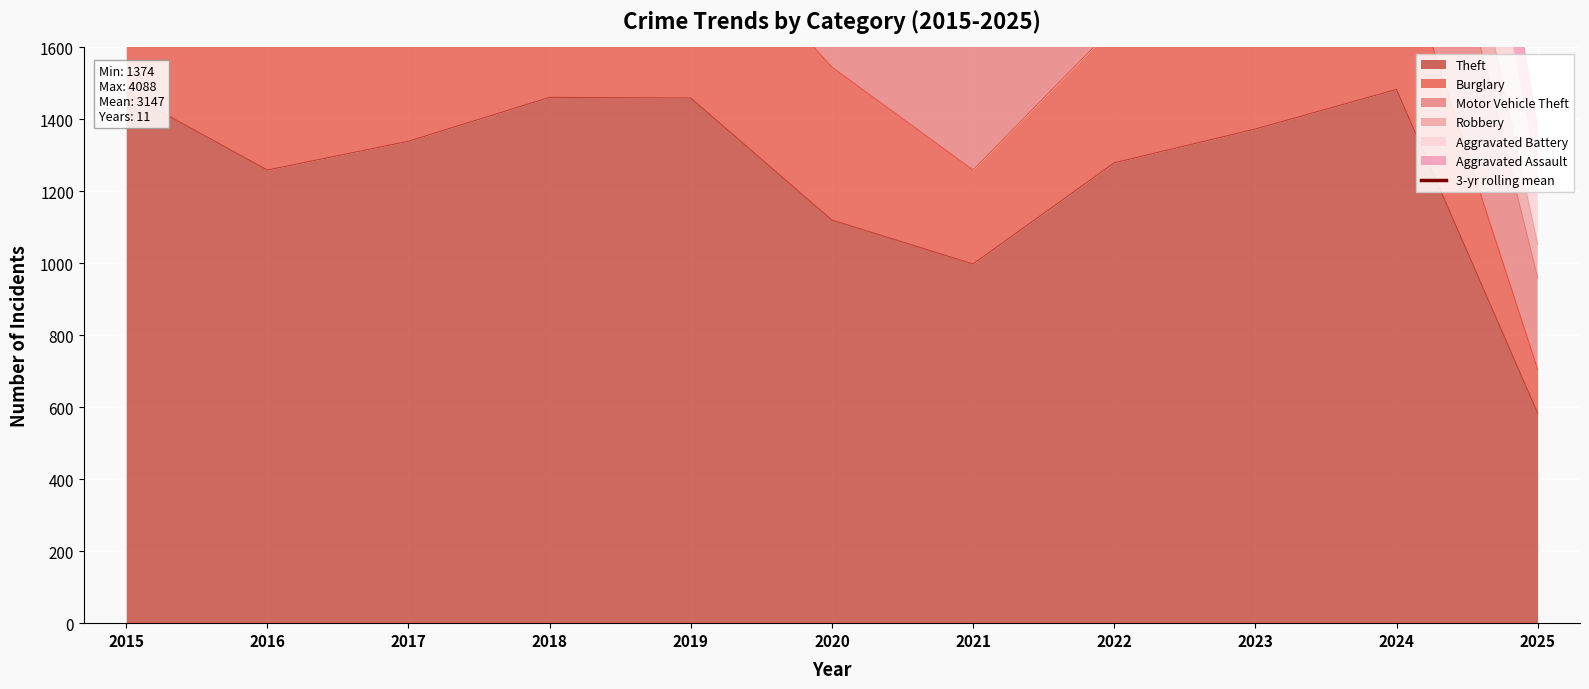

Count the number of values greater than 3108.

6